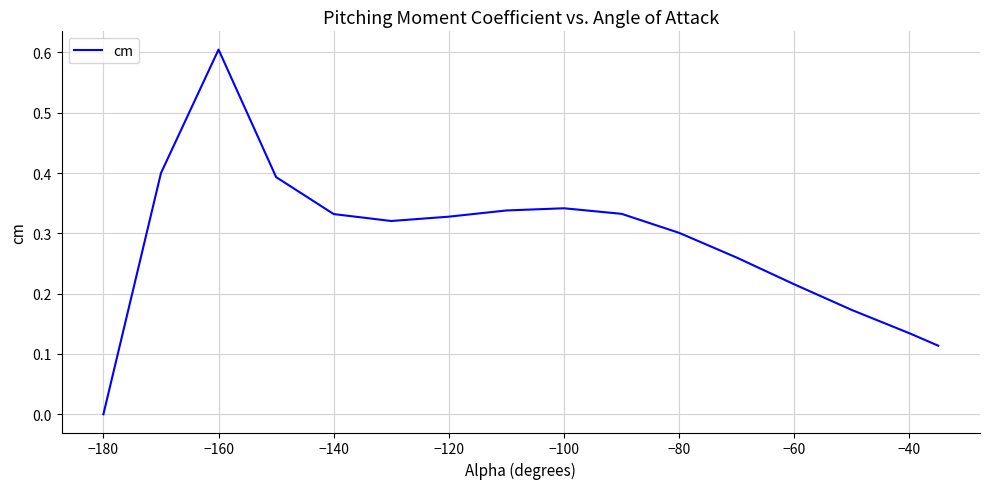

At which category does the chart reach its peak across all series?

−160